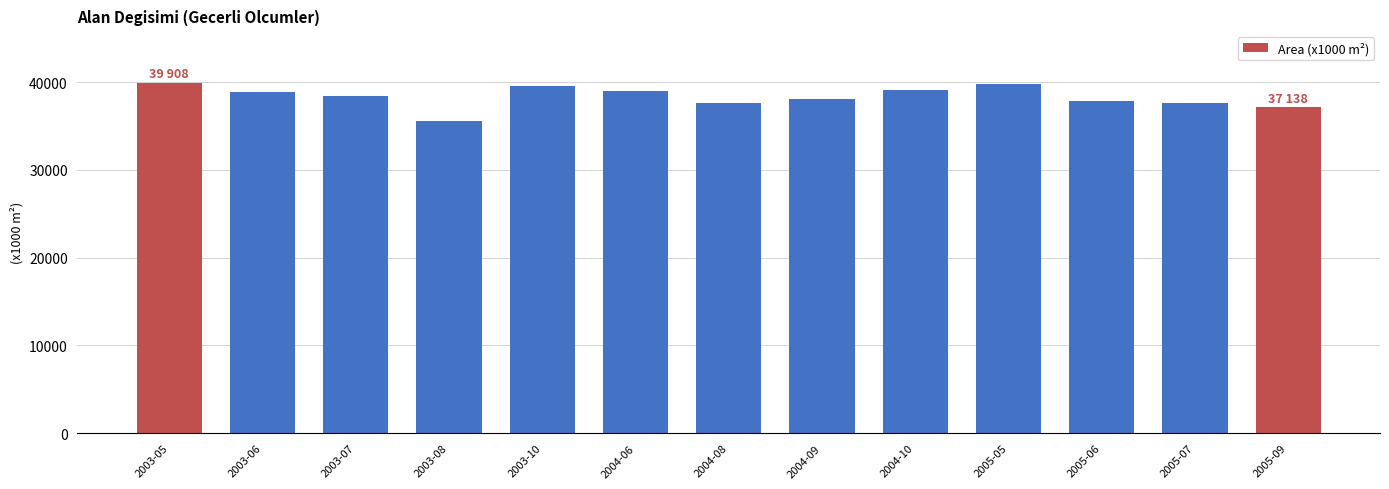

At which label does the data first exceed 38458?

2003-05